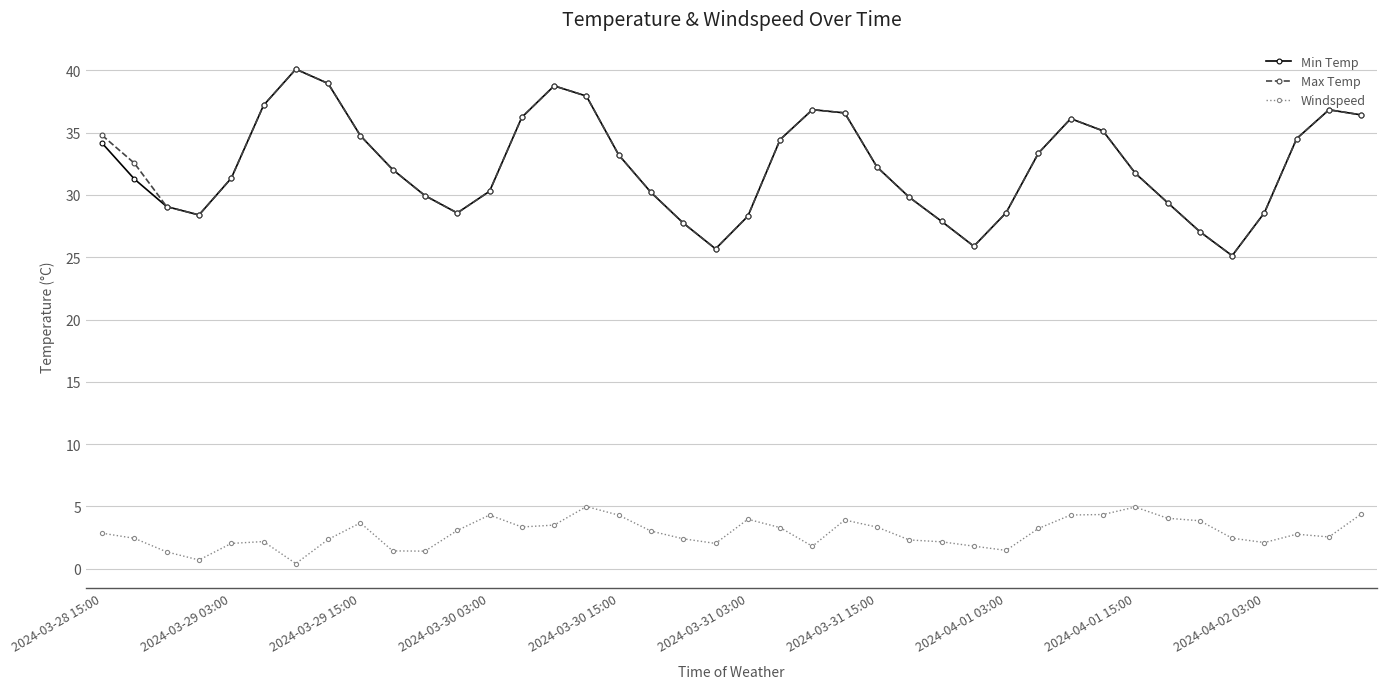

True or false: Max Temp has more than 1 interior local peaks.

True